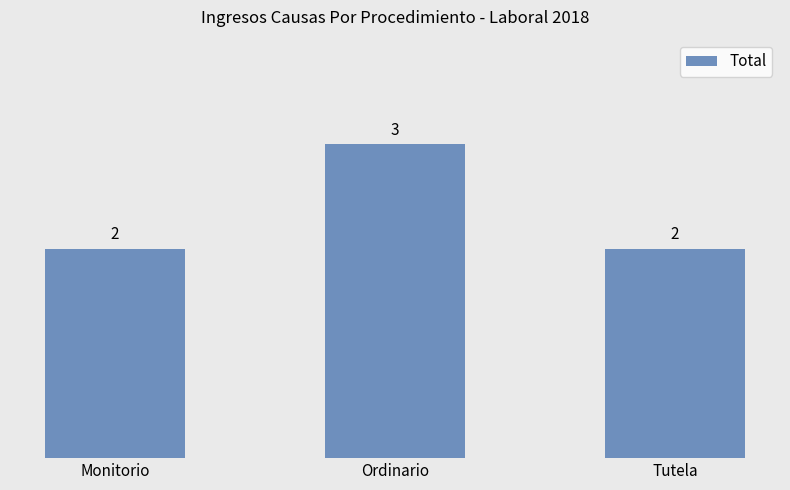

What is the minimum value shown in the chart?

2